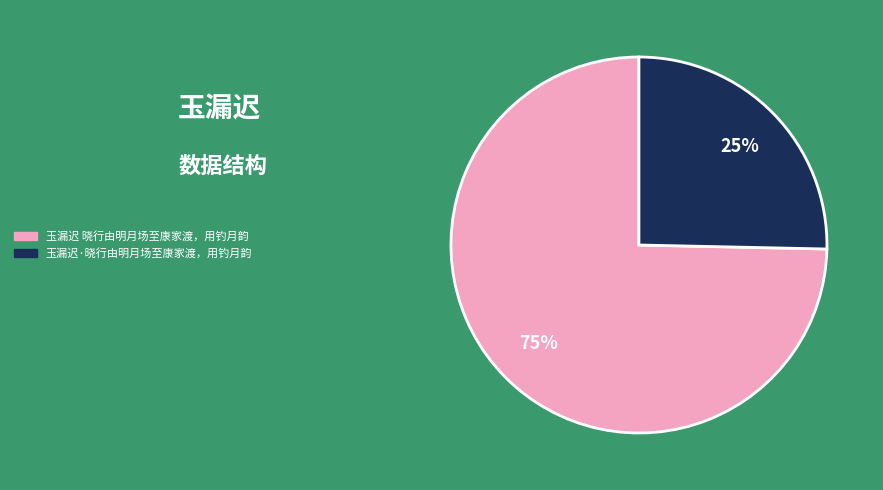

To the nearest percent, what is the average slice percentage?

50%